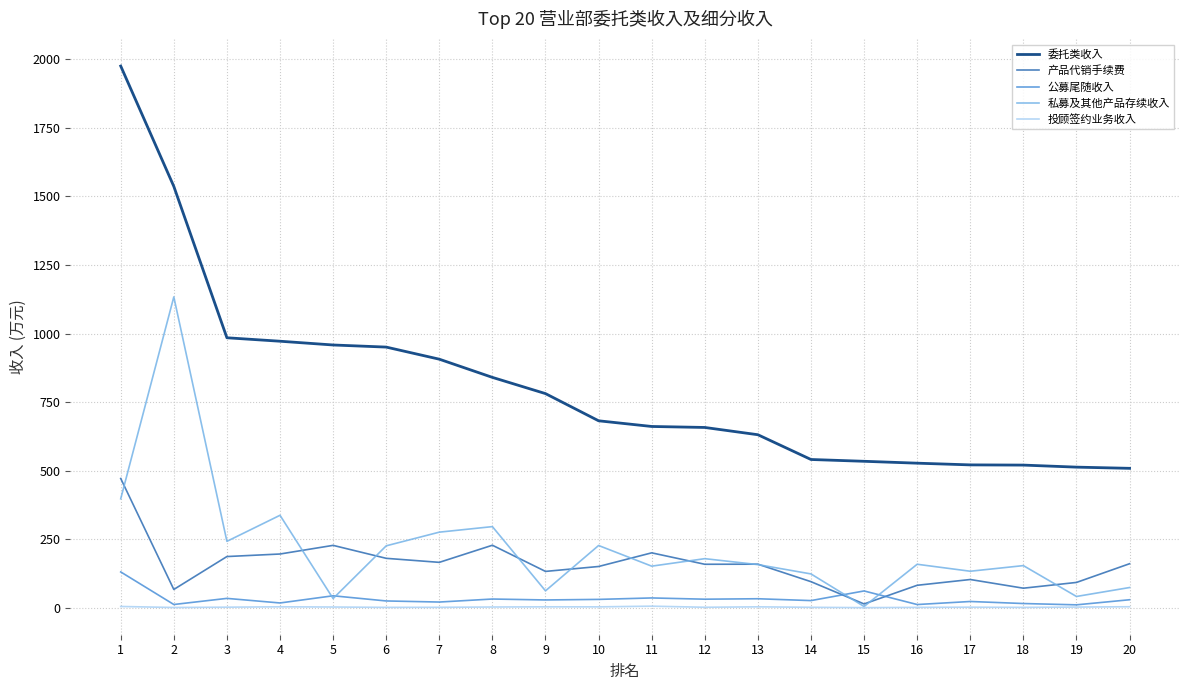

Which series has the largest total across all categories?

委托类收入